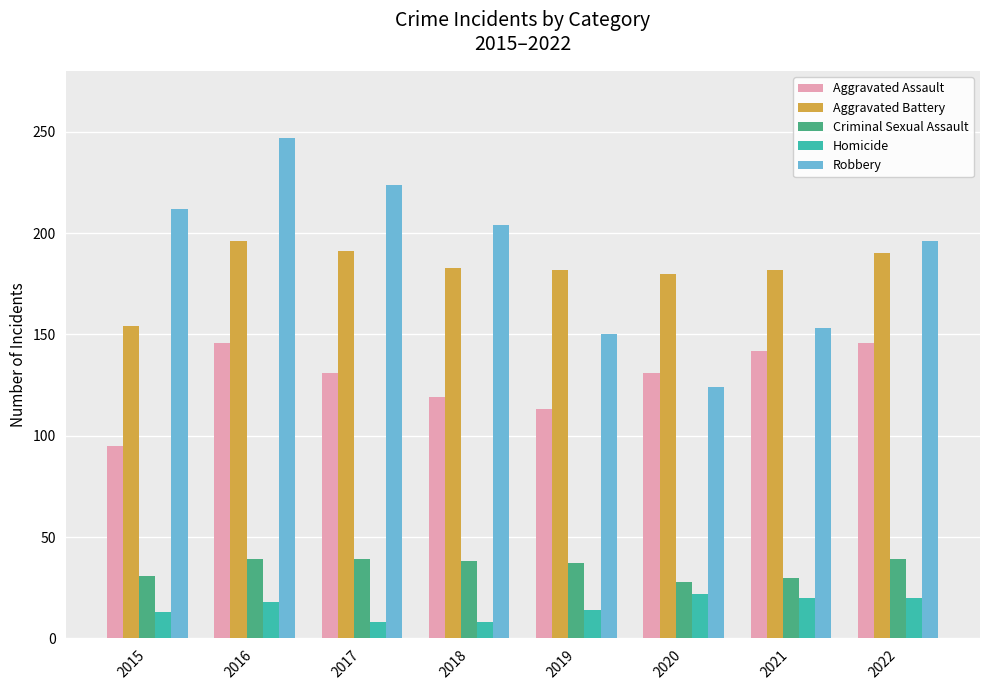

What is the difference between the maximum and minimum values in the Criminal Sexual Assault series?

11